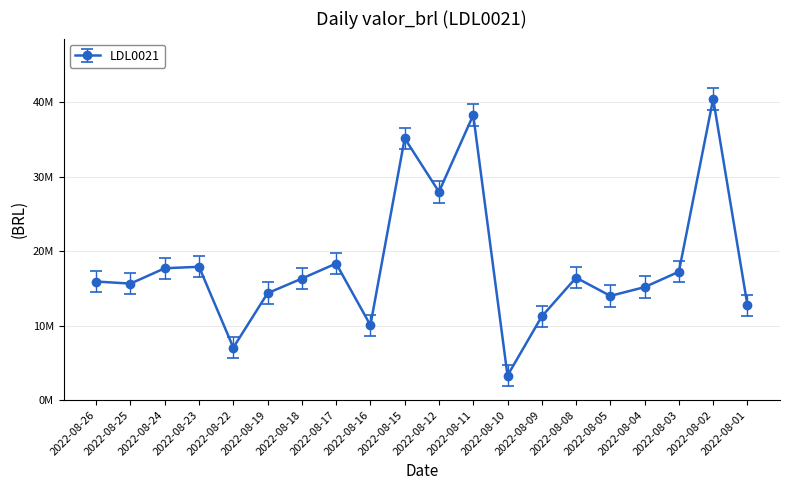

What is the change in value from 2022-08-10 to 2022-08-02?

+37137568.5